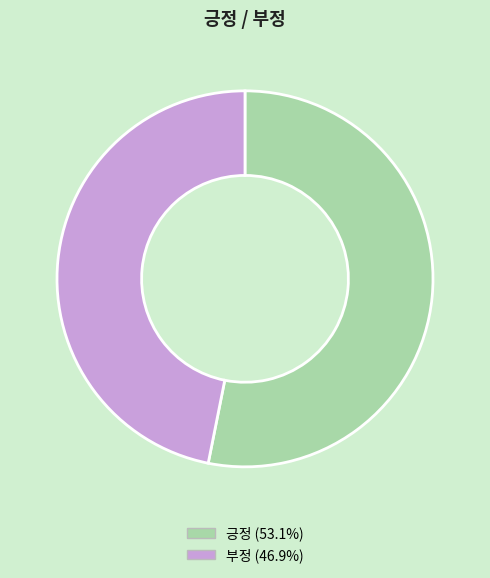

What is the ratio of the value at 긍정 to the value at 부정?

1.1